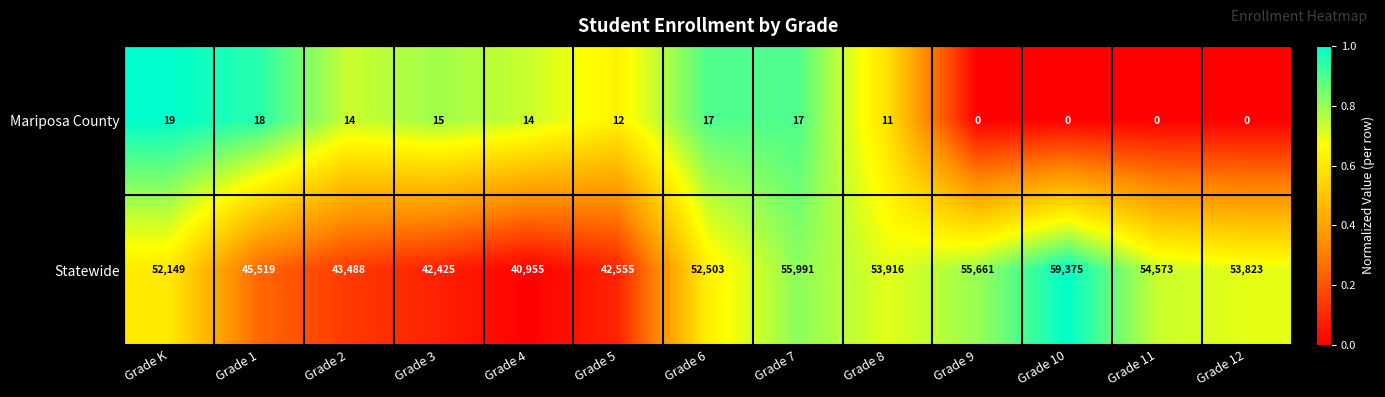

At Grade 11, list the series in order from largest to smallest.

Statewide, Mariposa County